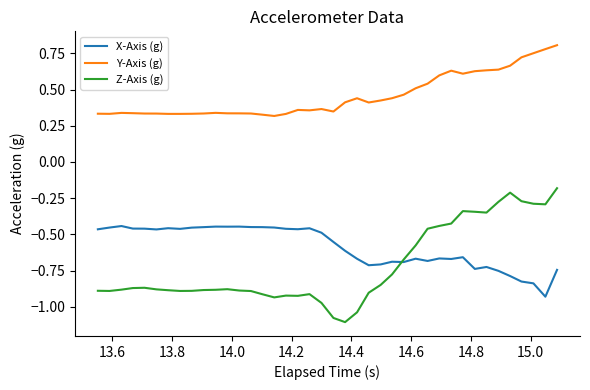

Which series has the widest spread of values?

Z-Axis (g)